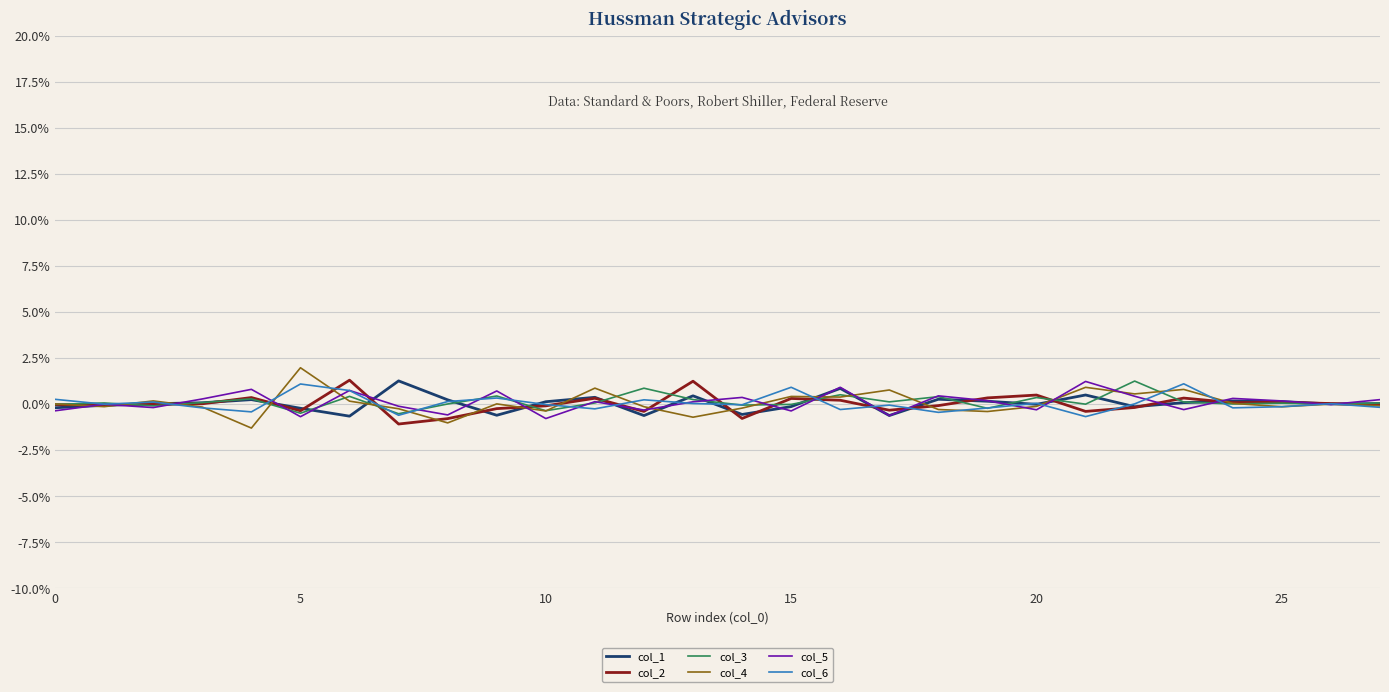

What are all the series names shown in the legend?

col_1, col_2, col_3, col_4, col_5, col_6